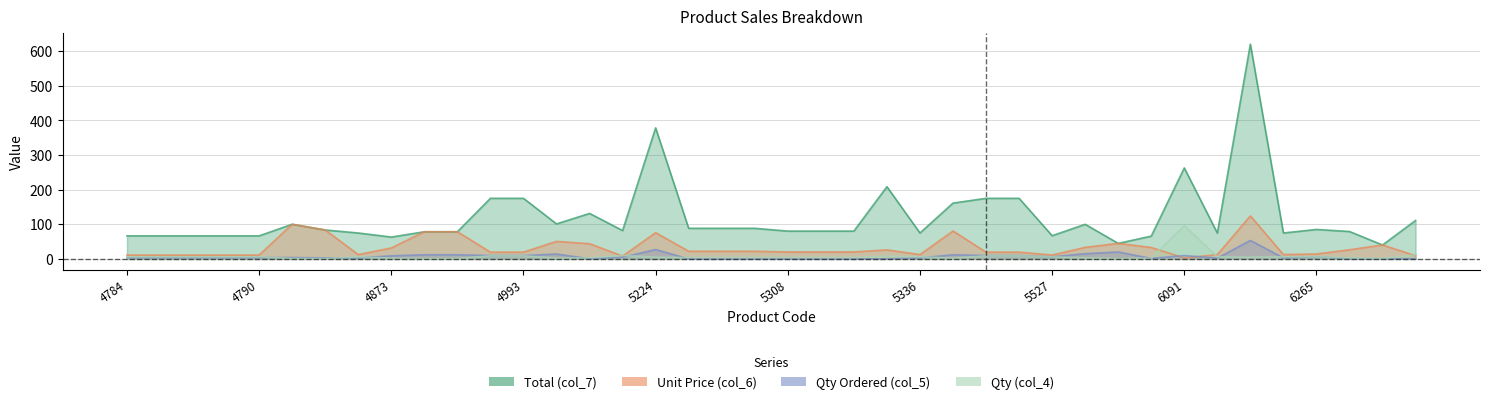

Which has a higher value, 4787 or 5562?

5562